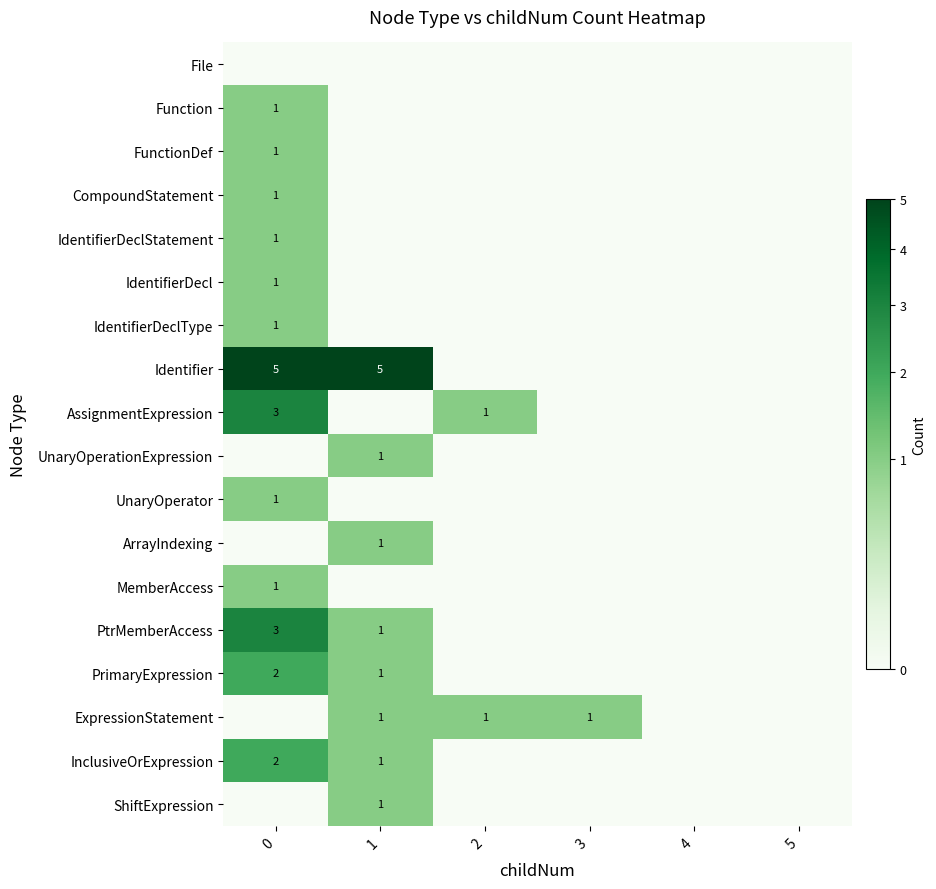

The value of ArrayIndexing at 1 is 1. True or false?

True